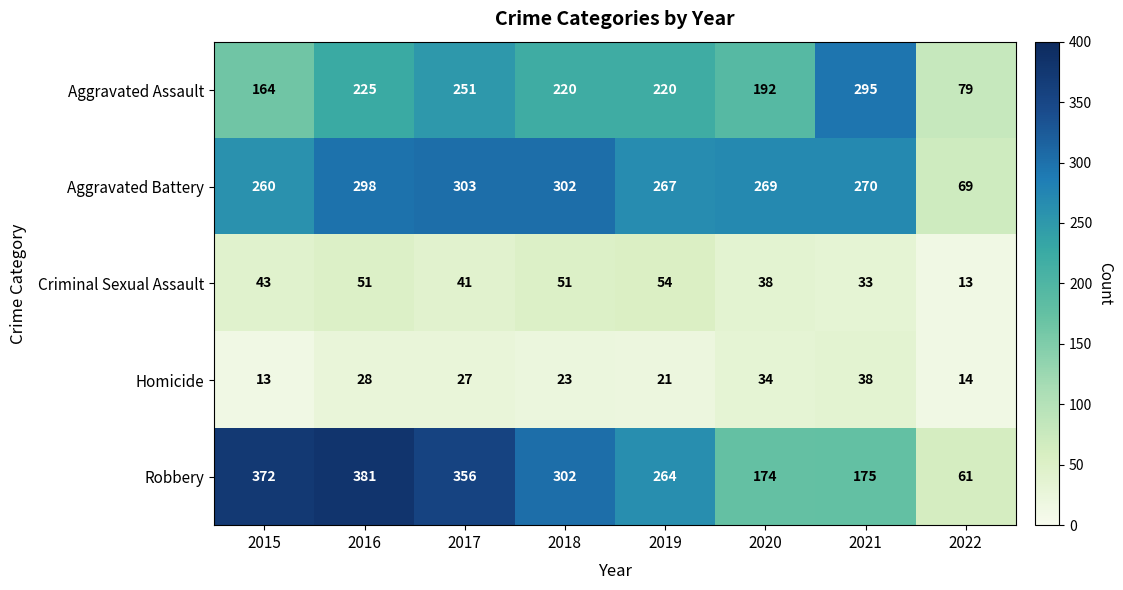

Which series has the largest range (max minus min)?

Robbery